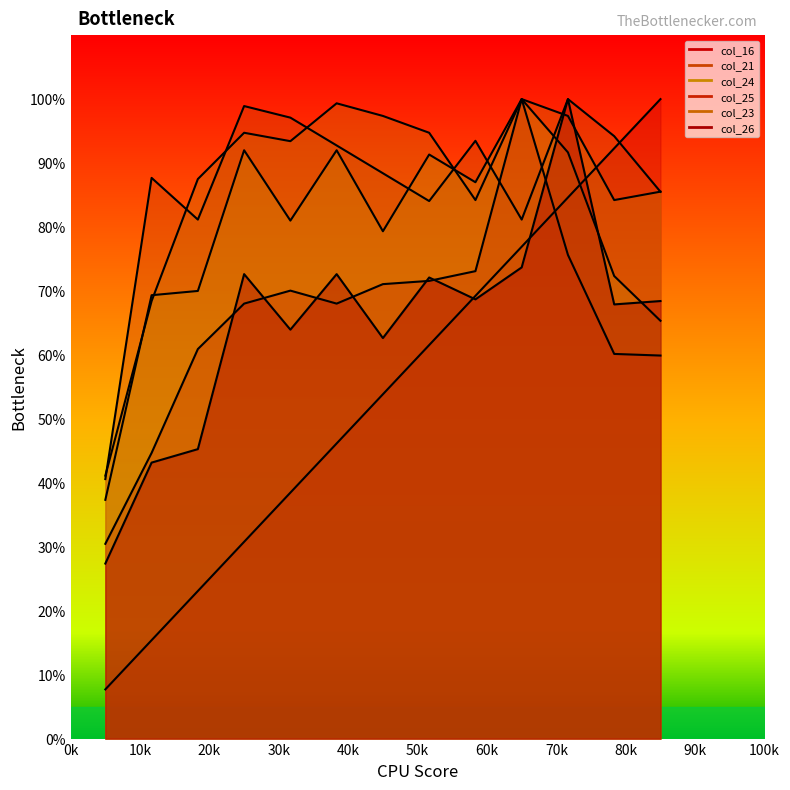

How many lines are shown in the chart?

6